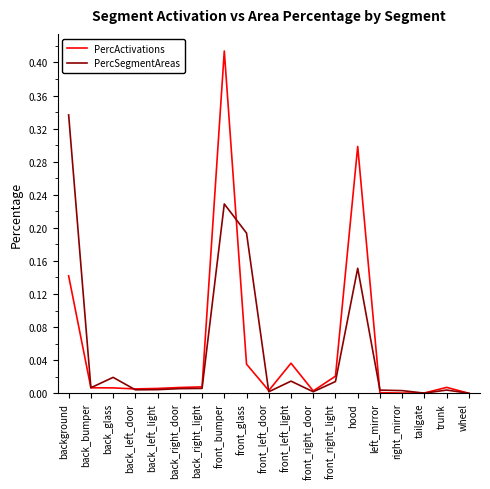

True or false: PercActivations has a value of 0.0 at tailgate.

True